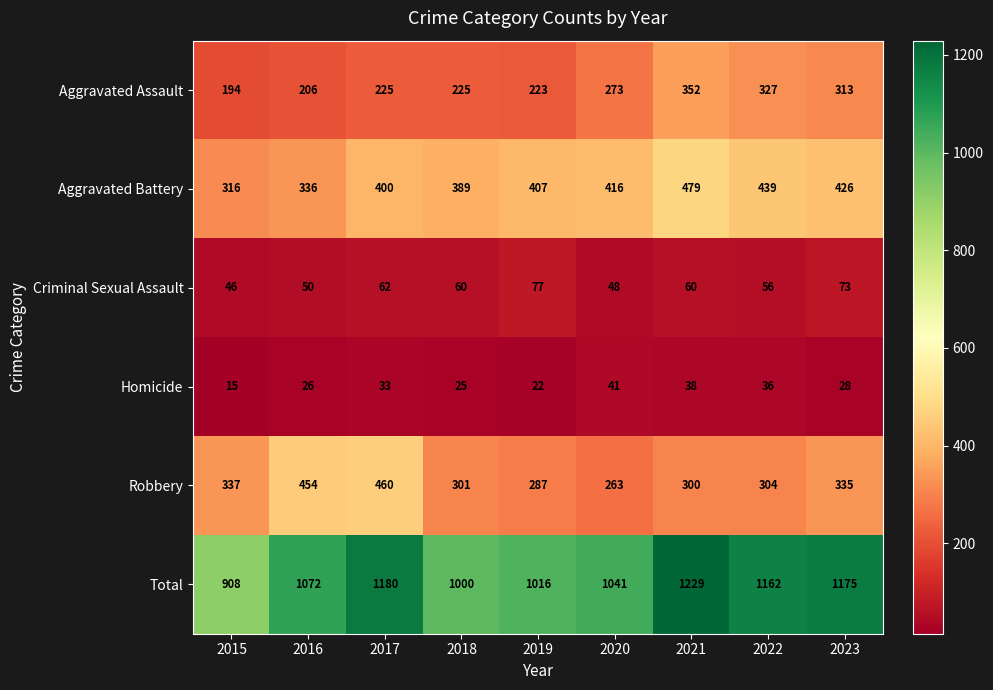

Read the Total value at 2019.

1016